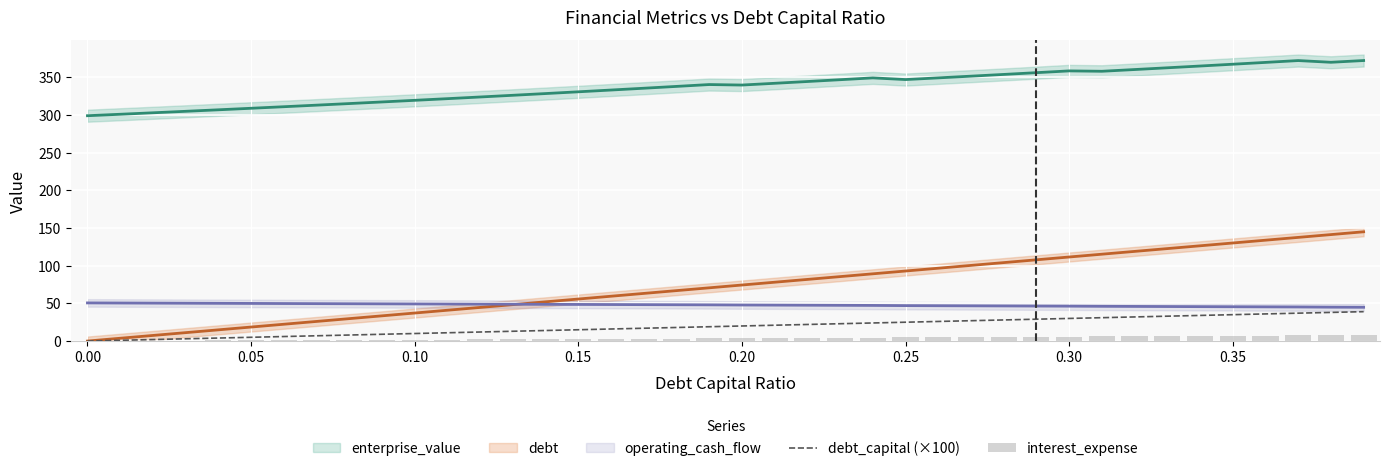

What position from the left is 0.10?

11